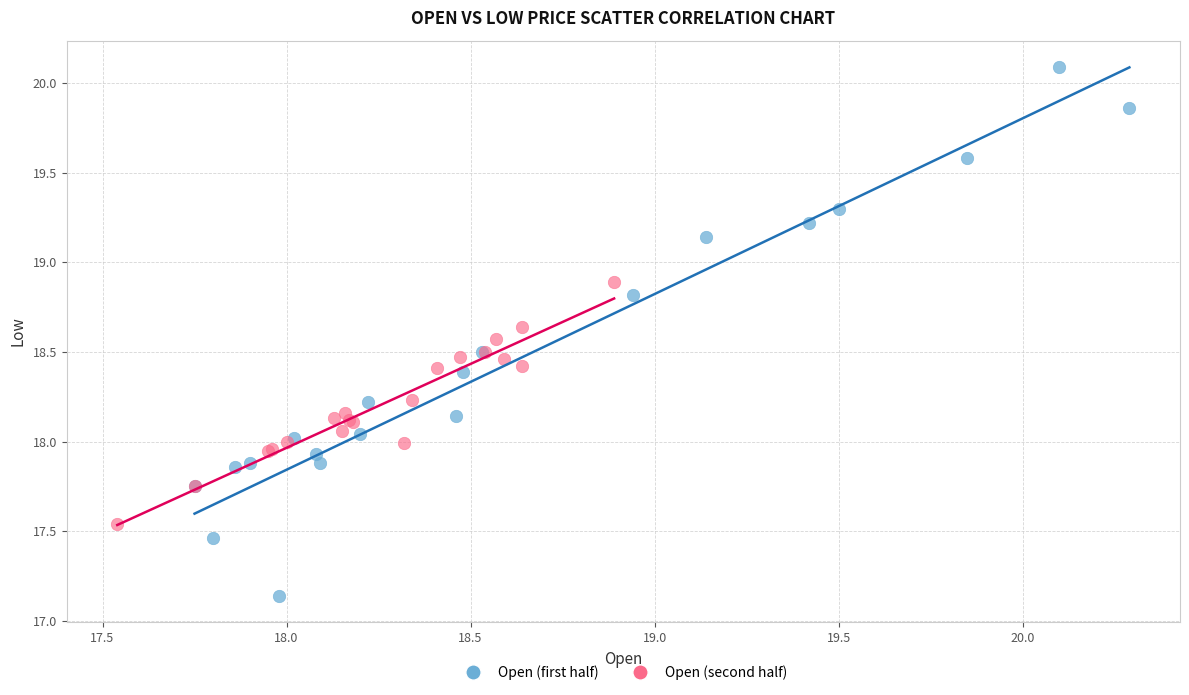

Which series has the widest spread of Y values?

Open (first half)